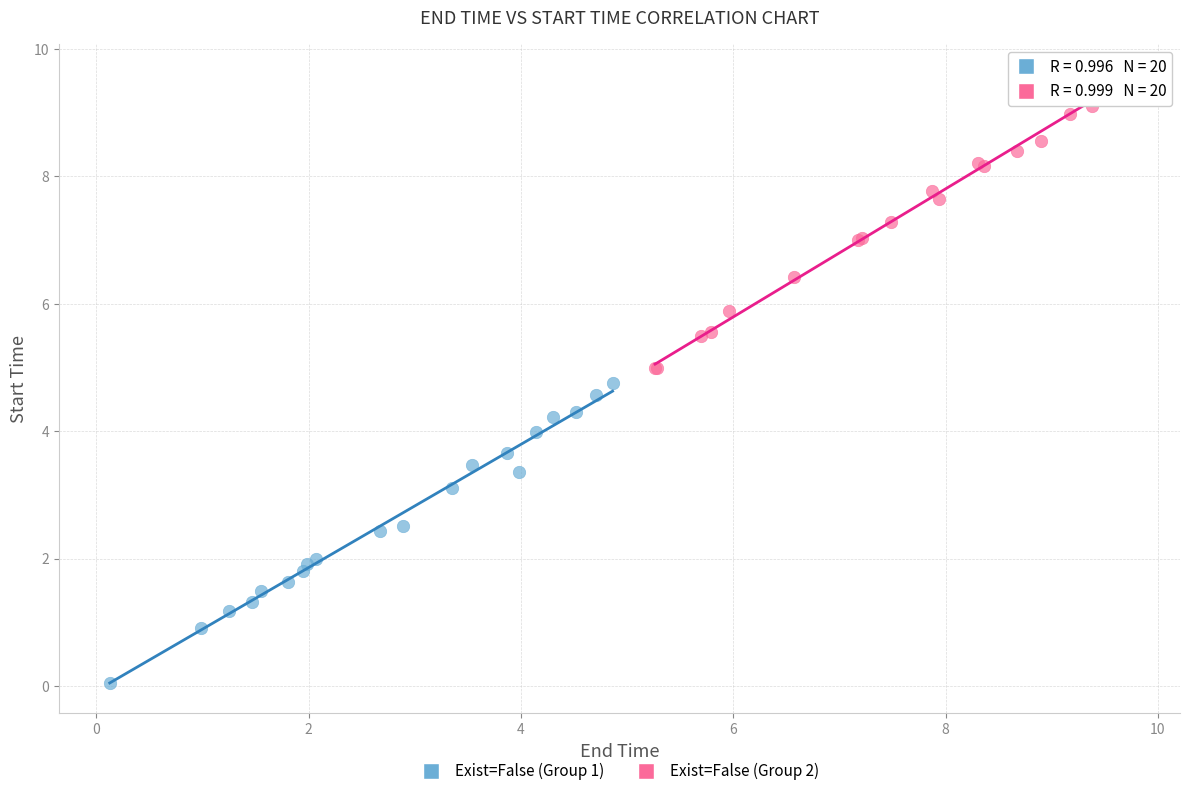

Which series reaches the minimum Y coordinate?

Exist=False (Group 1)